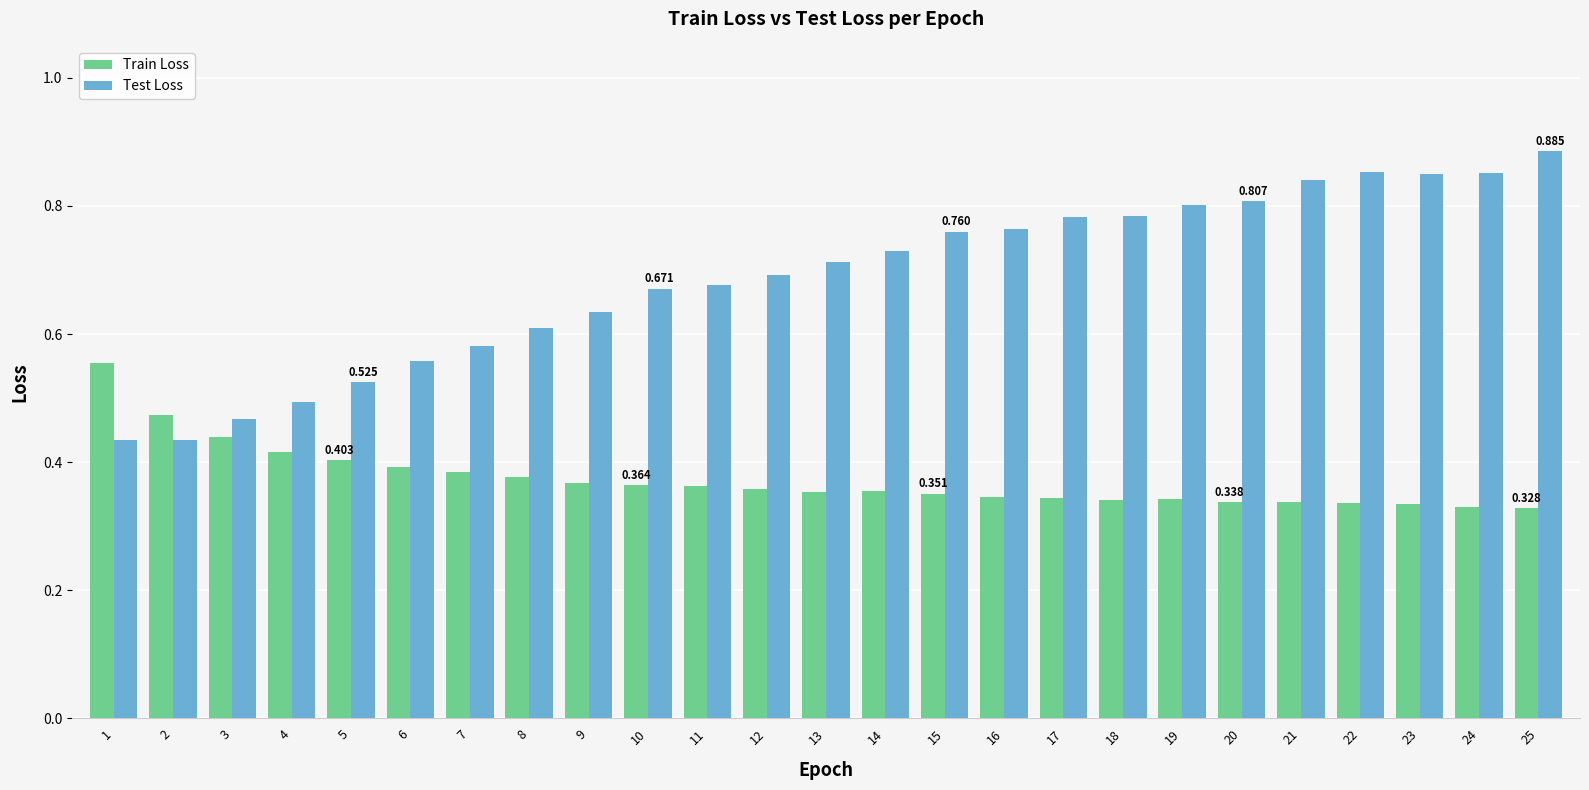

Which series has the widest spread of values?

Test Loss